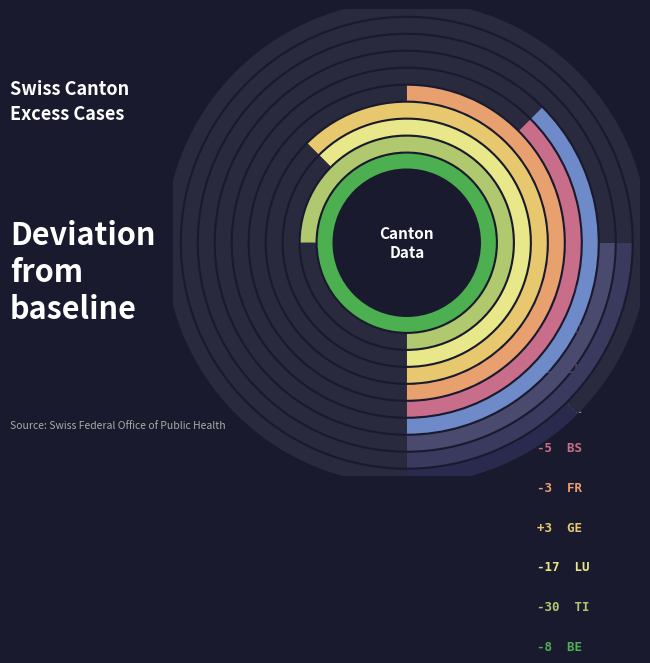

What is the change in value from TI to ZG?

-5